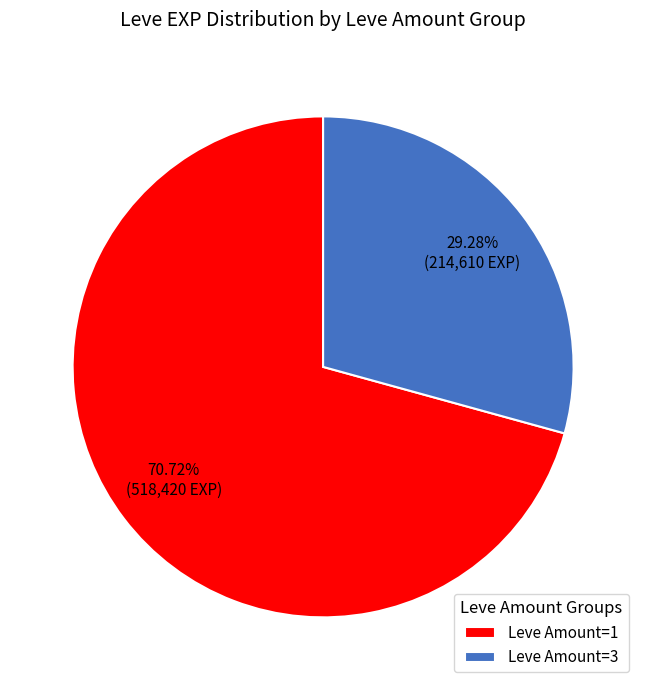

Rank the categories by value from highest to lowest.

Leve Amount=1, Leve Amount=3